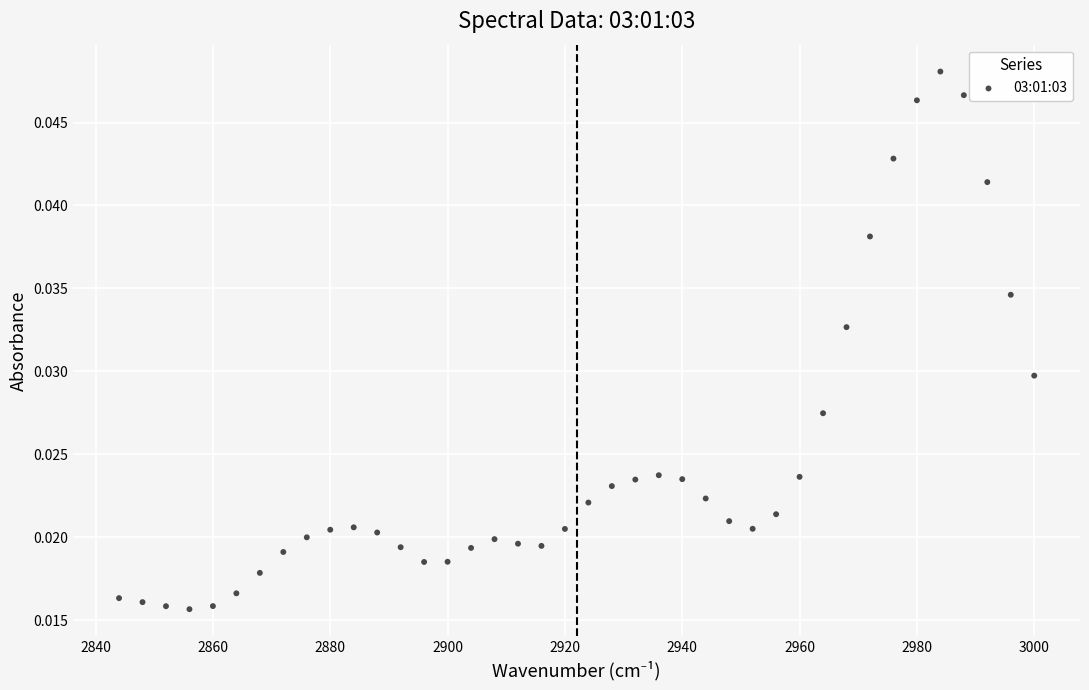

What is the range of X values (max minus min)?

156.0